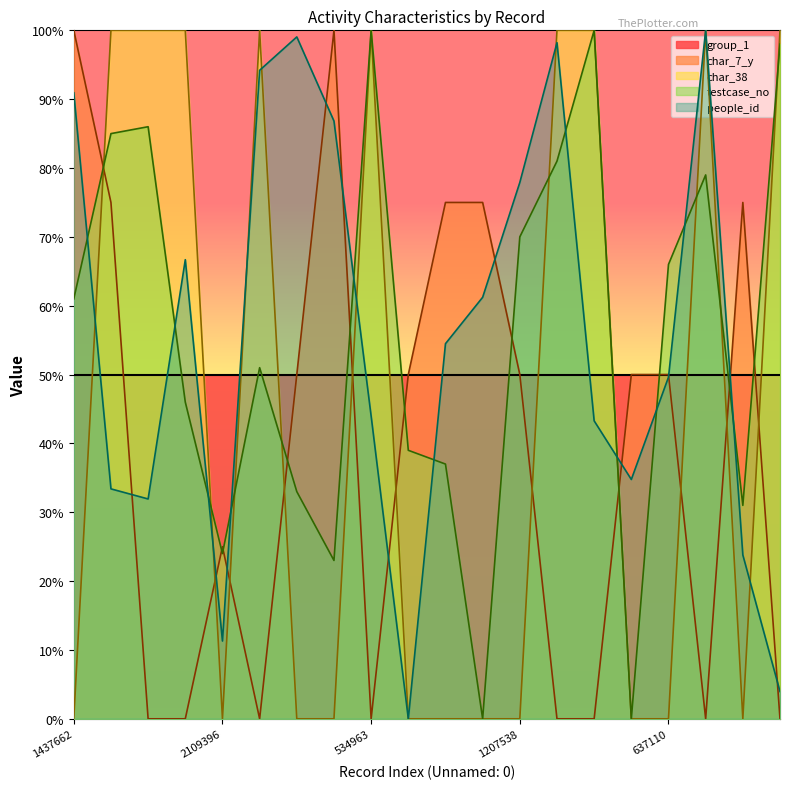

Between which two adjacent categories do testcase_no and char_38 first intersect?

1437662 and 351780